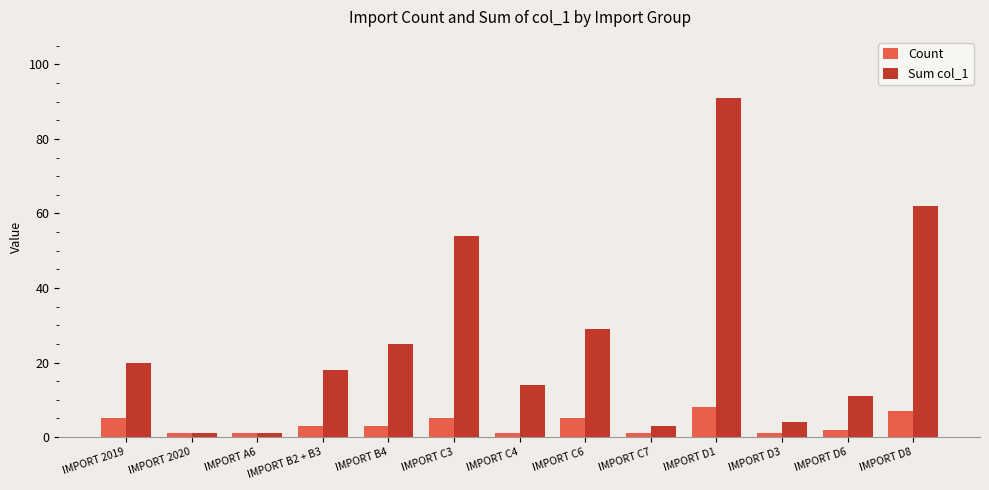

What is the sum of all Sum col_1 values?

333